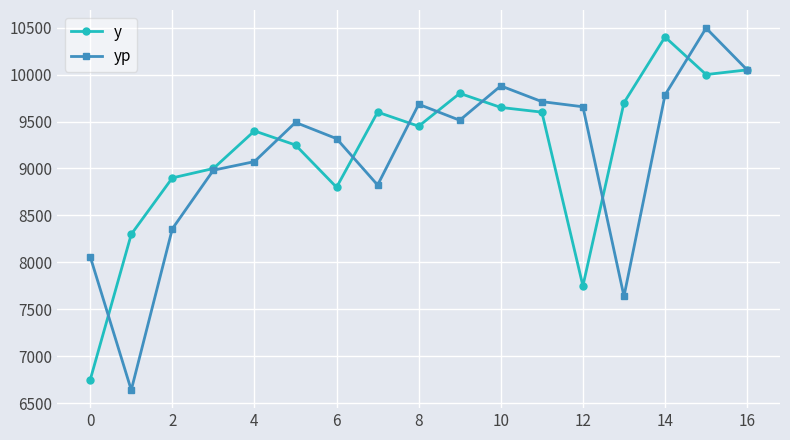

Which series has the largest range (max minus min)?

yp